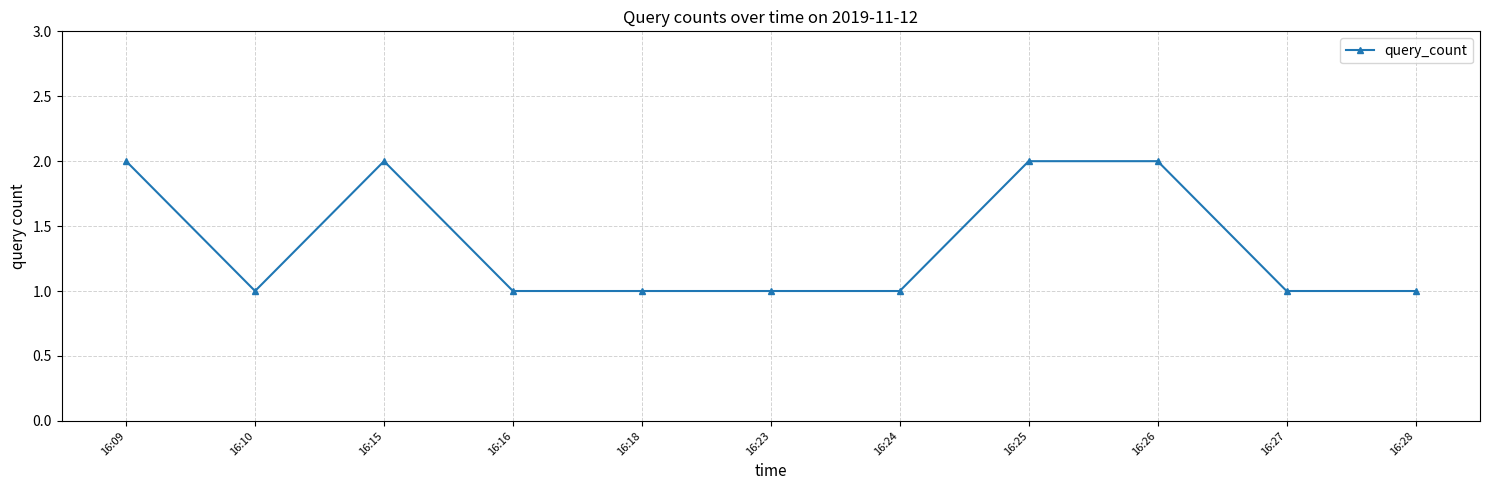

Reading right to left, list all the values displayed in this chart.

16:28=1	16:27=1	16:26=2	16:25=2	16:24=1	16:23=1	16:18=1	16:16=1	16:15=2	16:10=1	16:09=2